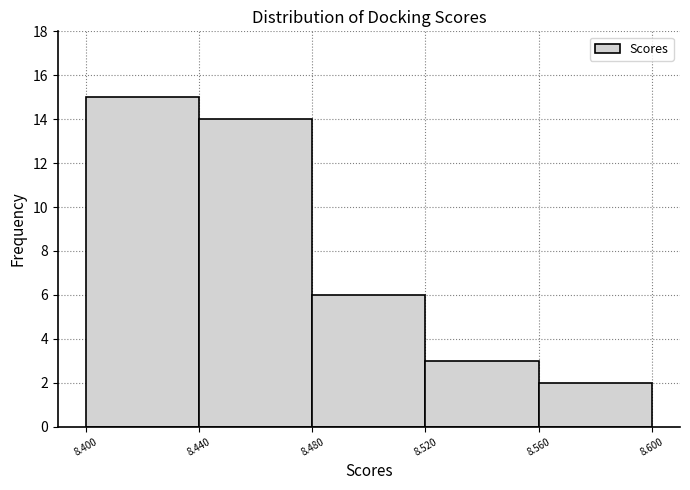

Reading left to right, transcribe this chart: for each bar, give the range it covers on the x-axis and its height. The values are not printed on the chart, so give them approximately, as read against the axis.

8.400 to 8.440: 15
8.440 to 8.480: 14
8.480 to 8.520: 6
8.520 to 8.560: 3
8.560 to 8.600: 2